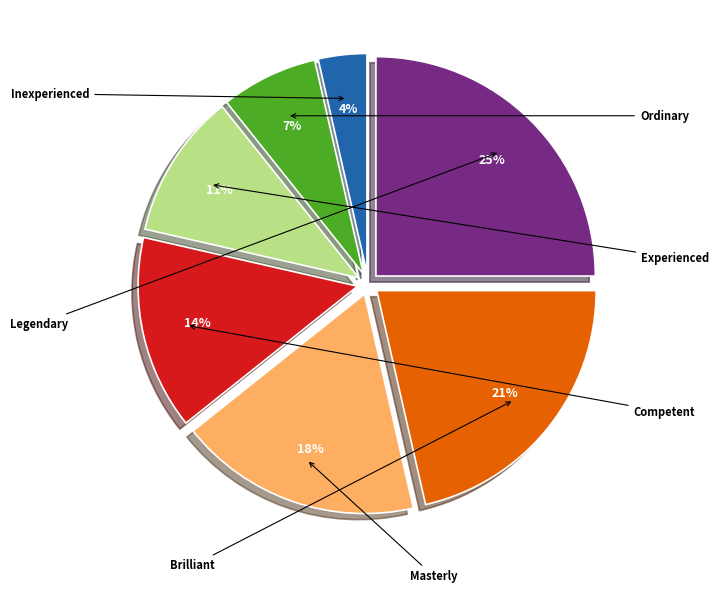

To the nearest percent, what is the difference between the largest and smallest slice percentages?

21%